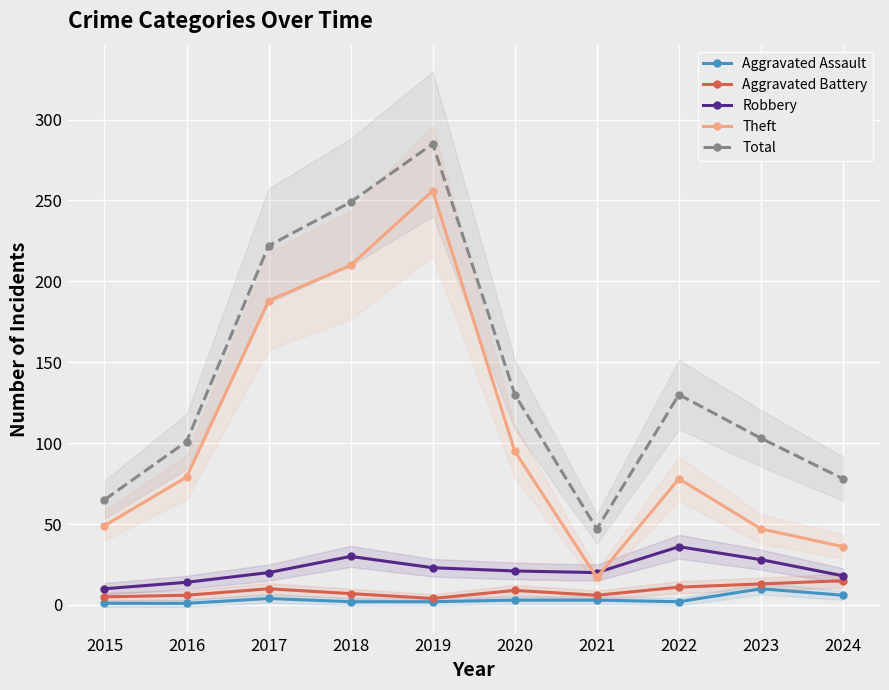

How many distinct data groups are displayed?

5